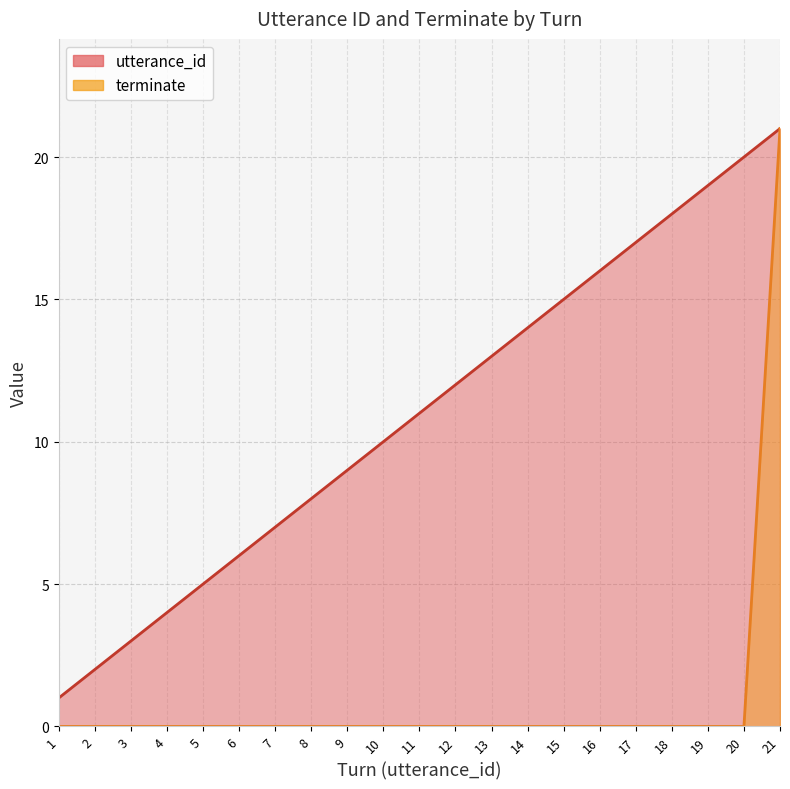

What is the difference between the highest and lowest values at 17?

17